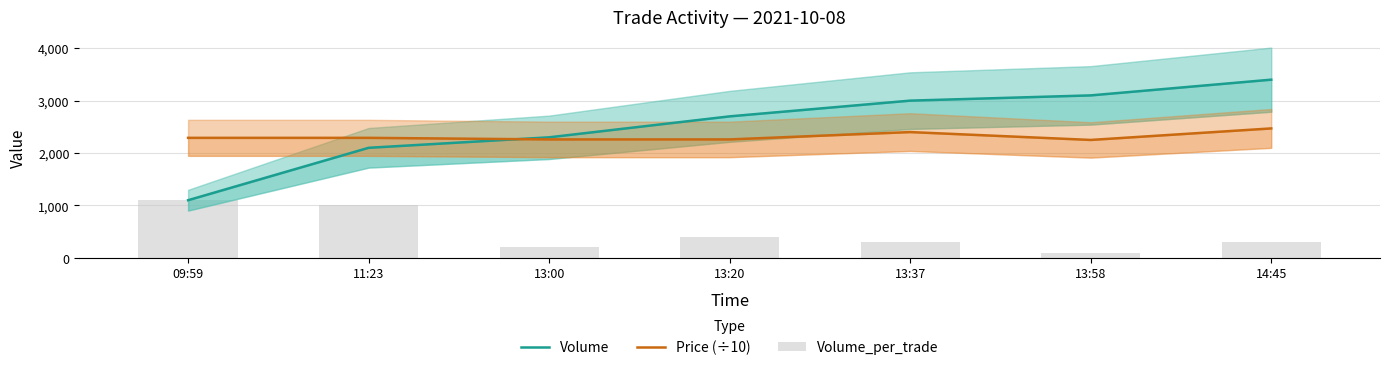

What is the difference between the maximum and second lowest values in the Volume series?

1300